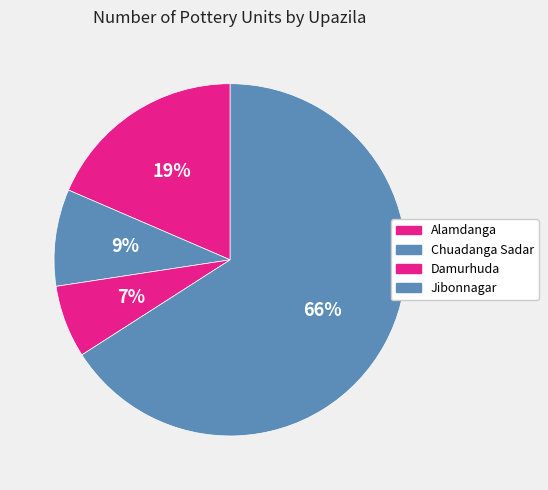

Is it true that Jibonnagar is 56% of the pie?

False